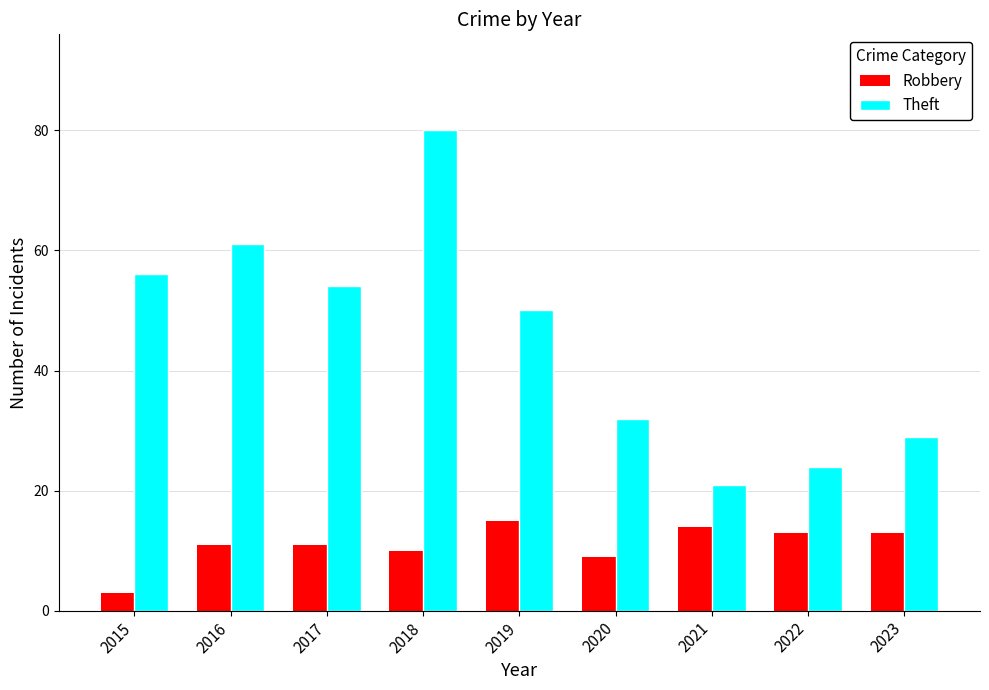

List the series in order of their peak value, highest first.

Theft, Robbery